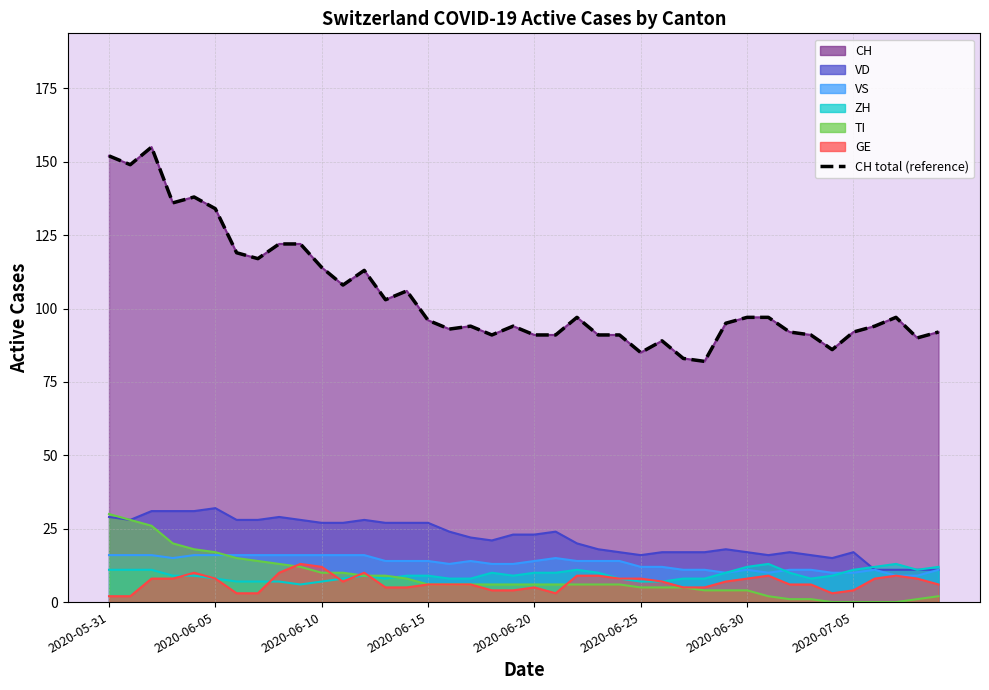

Is it true that the value at 19 is 94?

True